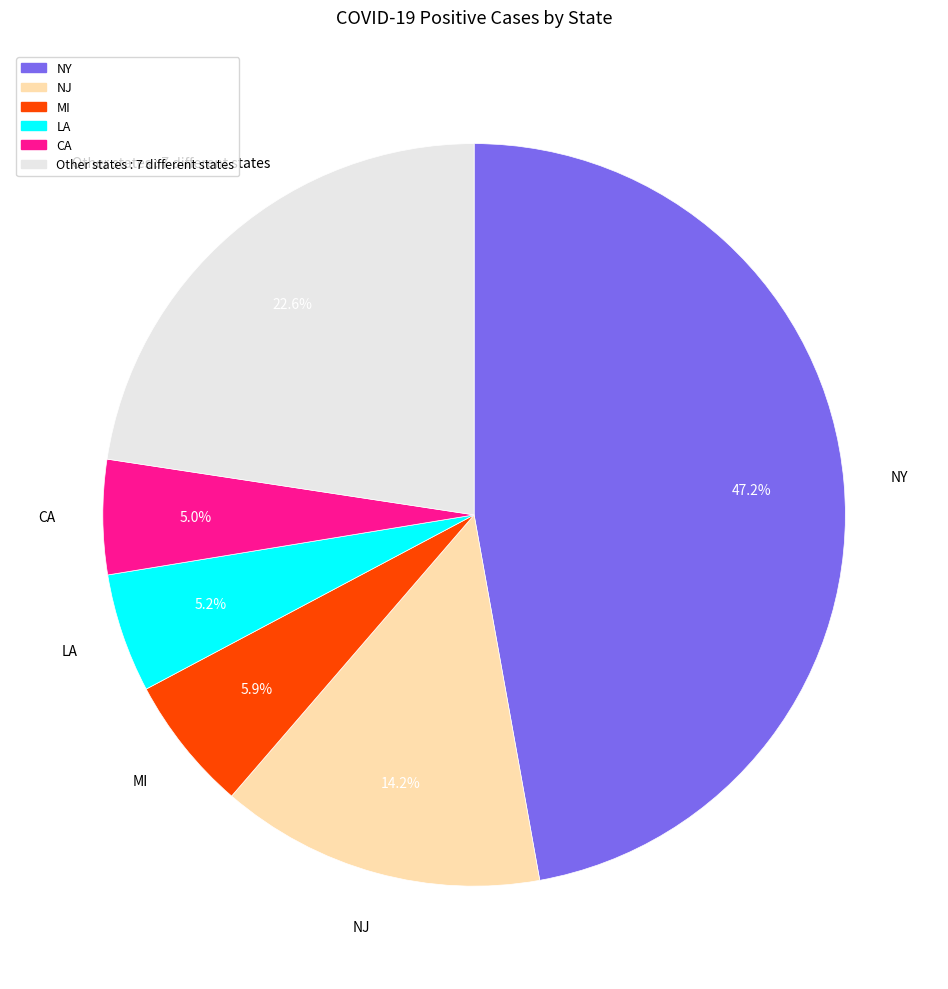

Is there any slice that represents more than half of the pie?

No